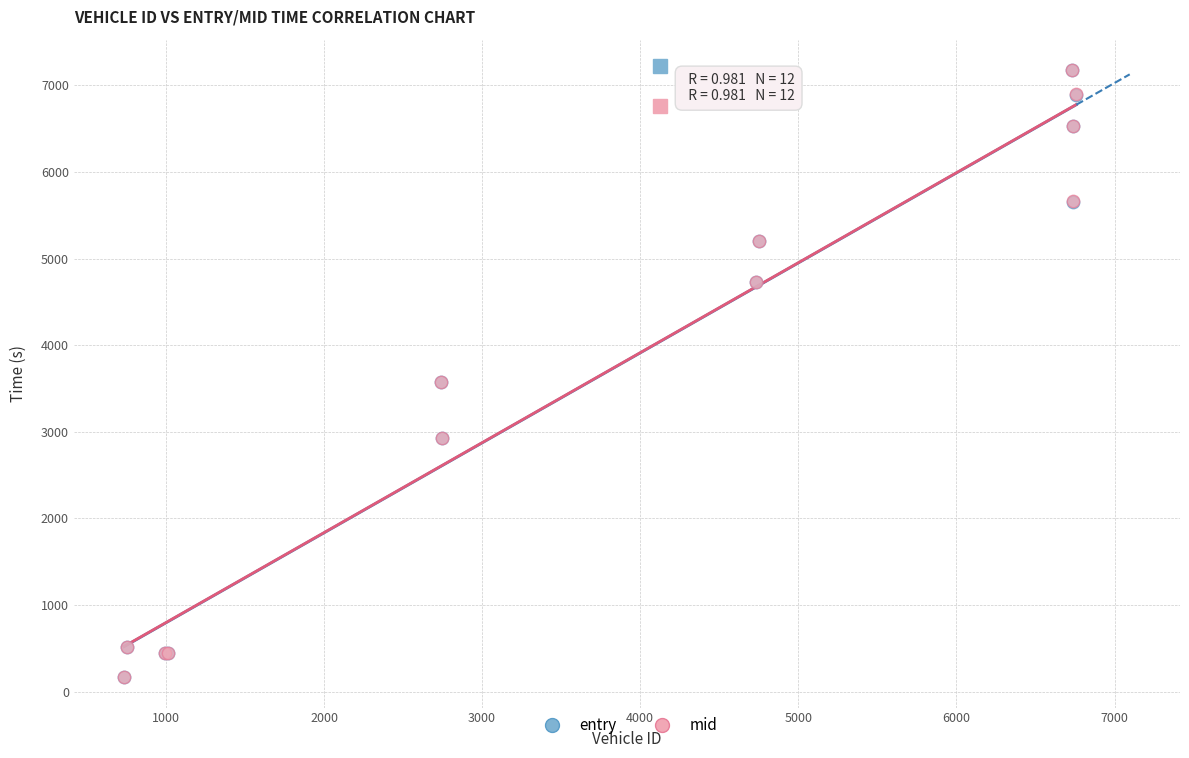

Which series has the widest spread of Y values?

entry